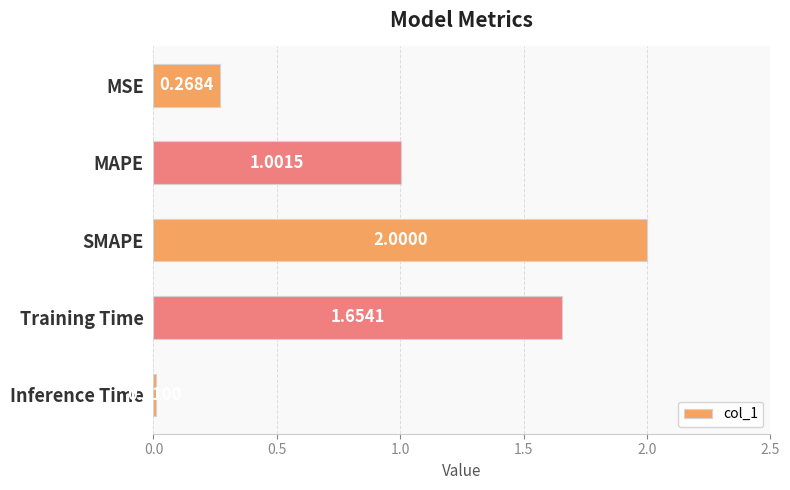

What is the maximum value shown in the chart?

2.0